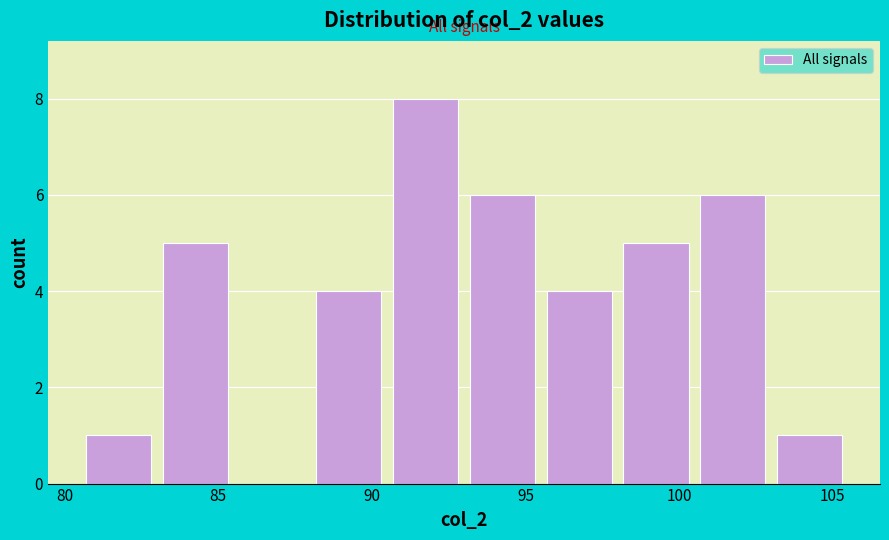

What is the height of the bar covering 83.0 to 85.5 on the x-axis? The values are not printed on the chart, so give them approximately, as read against the axis.

5